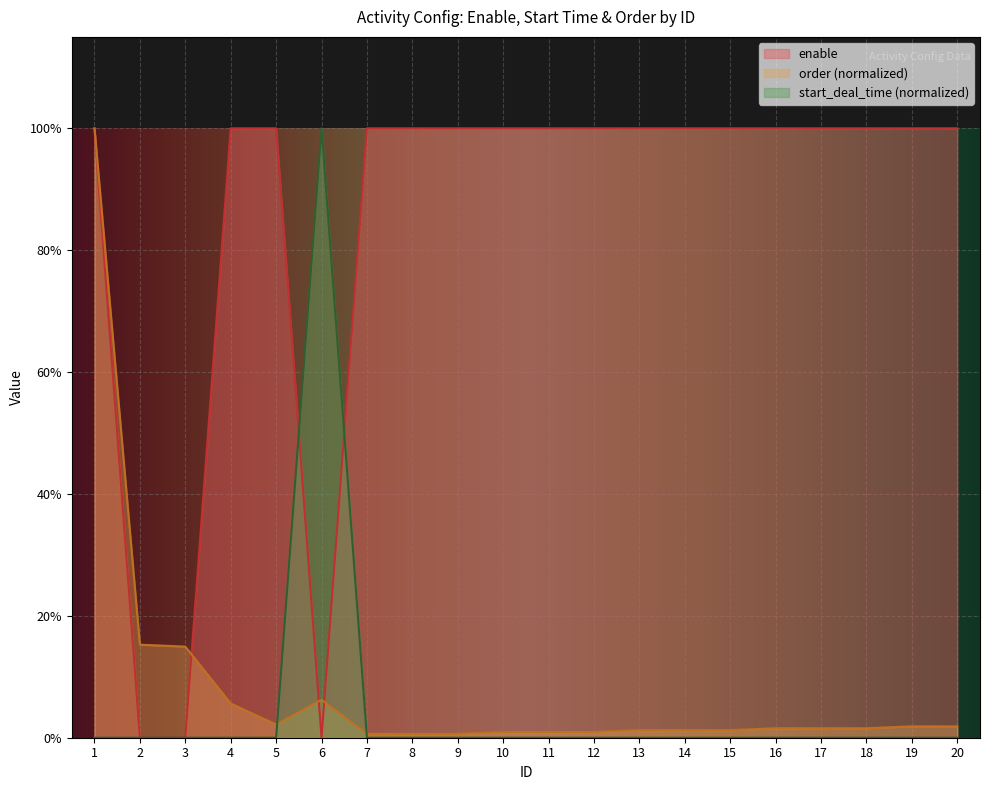

What are all the series names shown in the legend?

enable, order (normalized), start_deal_time (normalized)